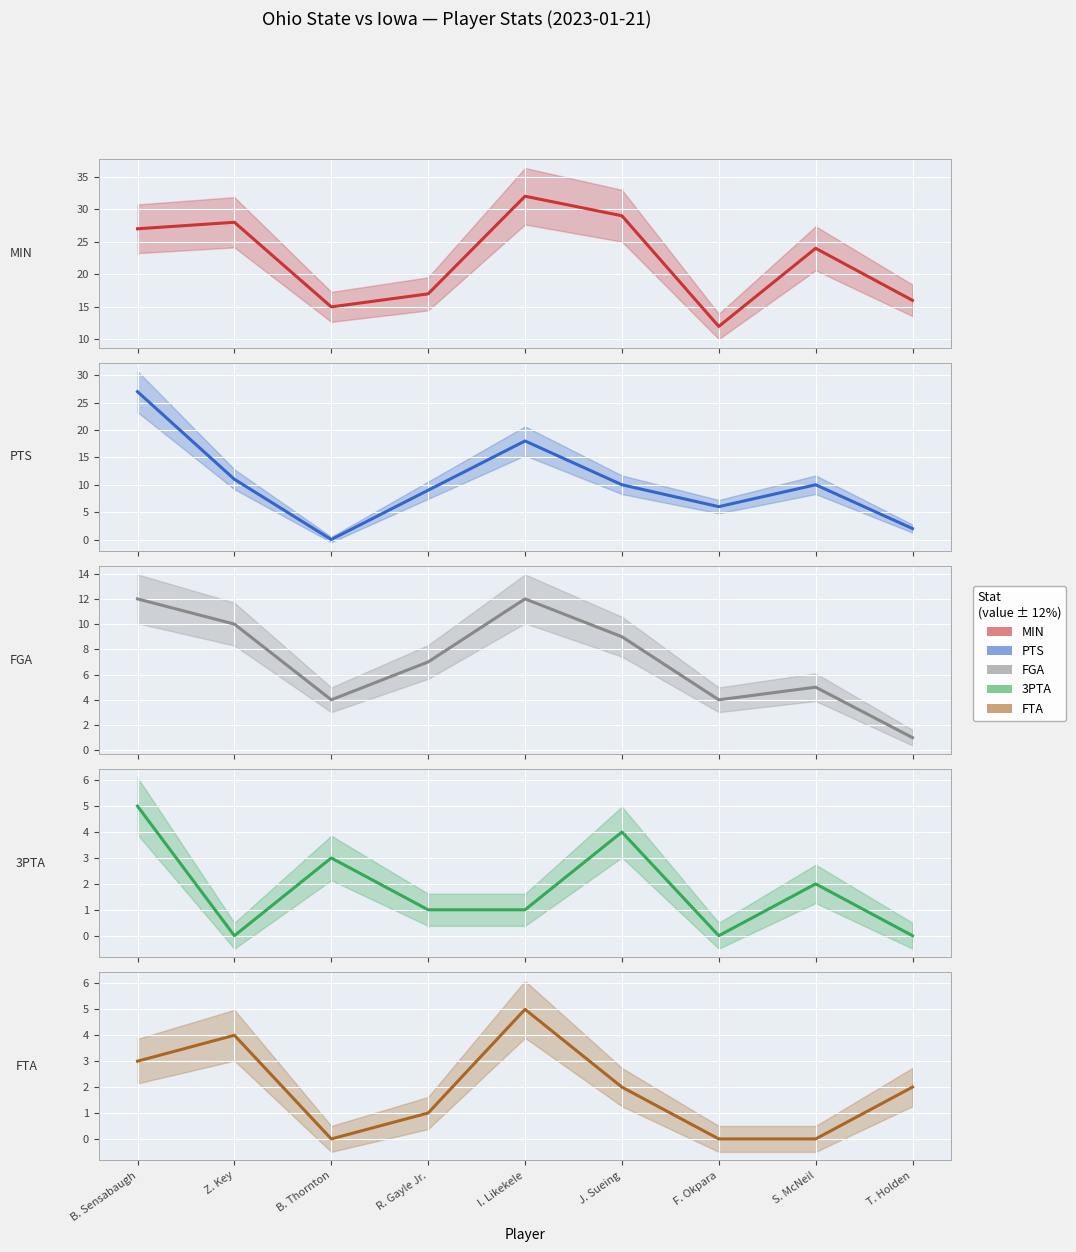

What is the difference between the second highest and minimum values in the PTS series?

18